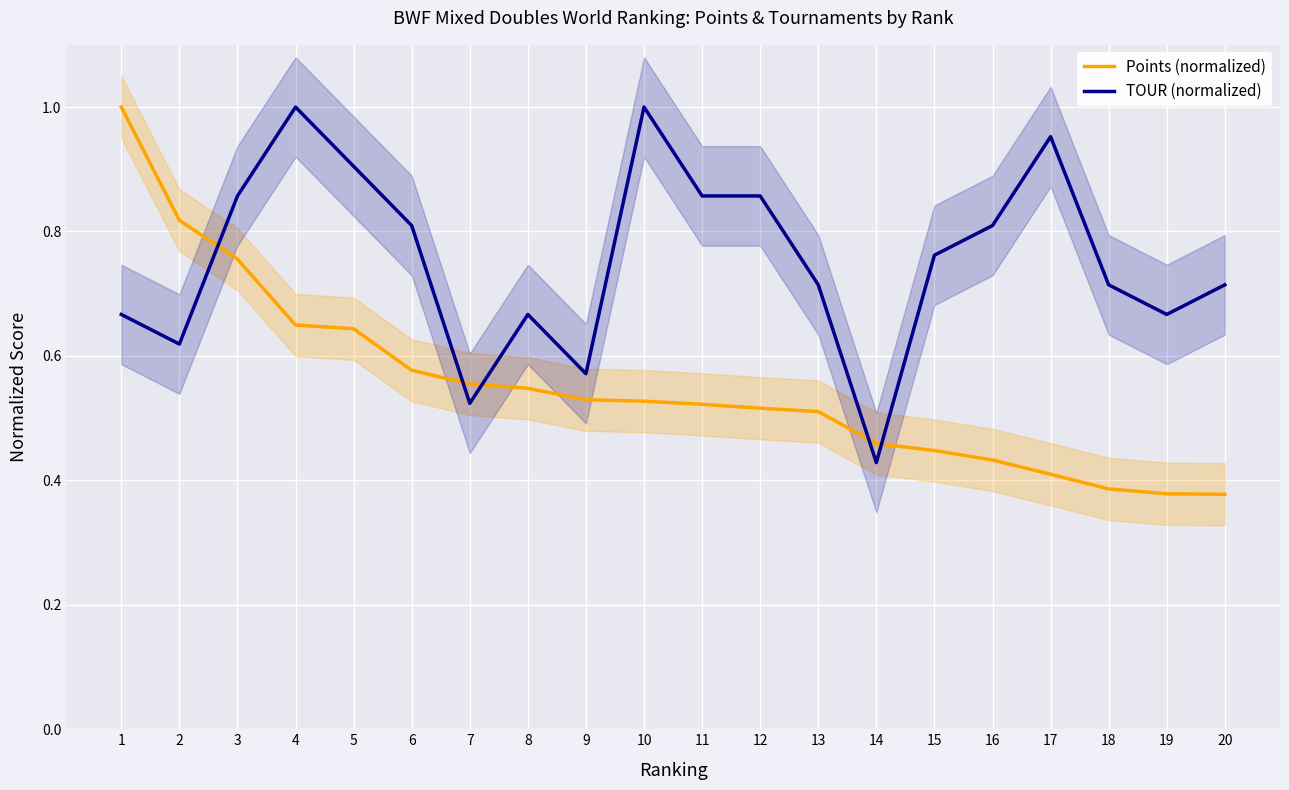

What is the average value of the TOUR (normalized) series?

0.8